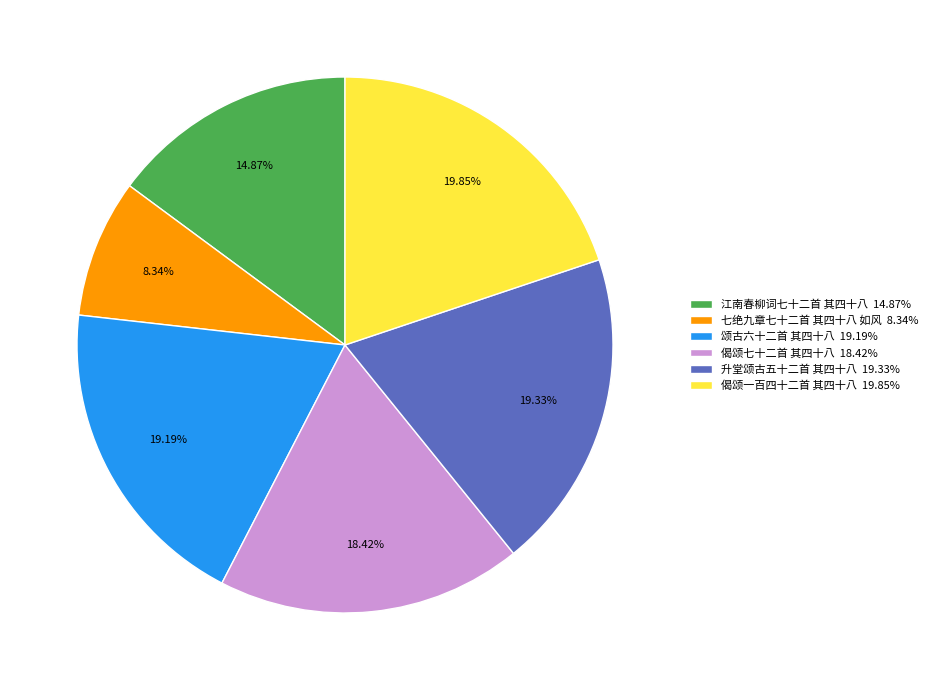

Combined, do 偈颂七十二首 其四十八 18.42% and 江南春柳词七十二首 其四十八 14.87% account for over 50%?

No